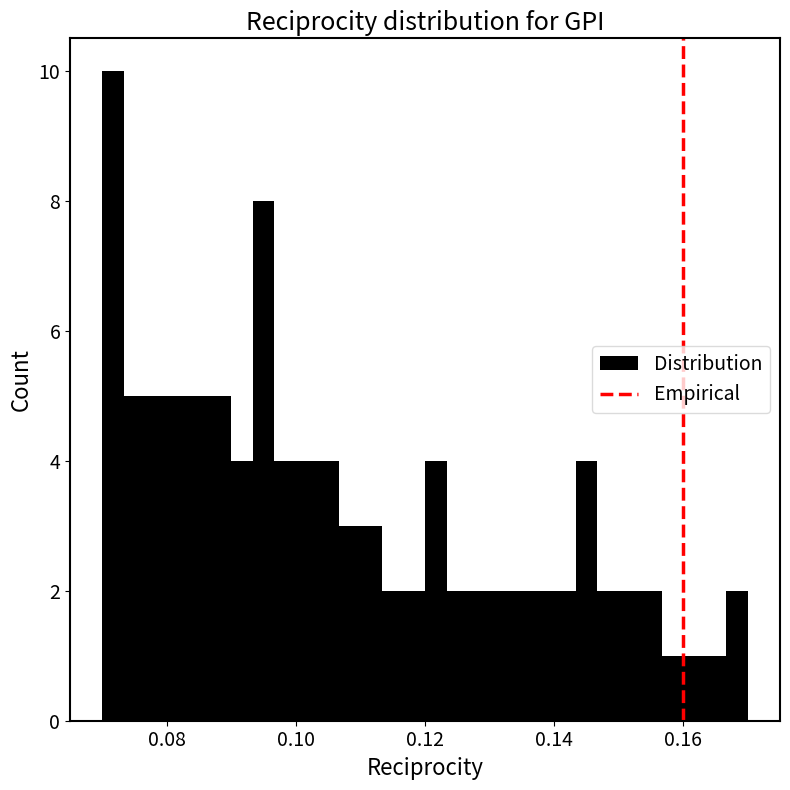

Read against the x-axis, roughly where is the centre of the tallest bar?

0.072